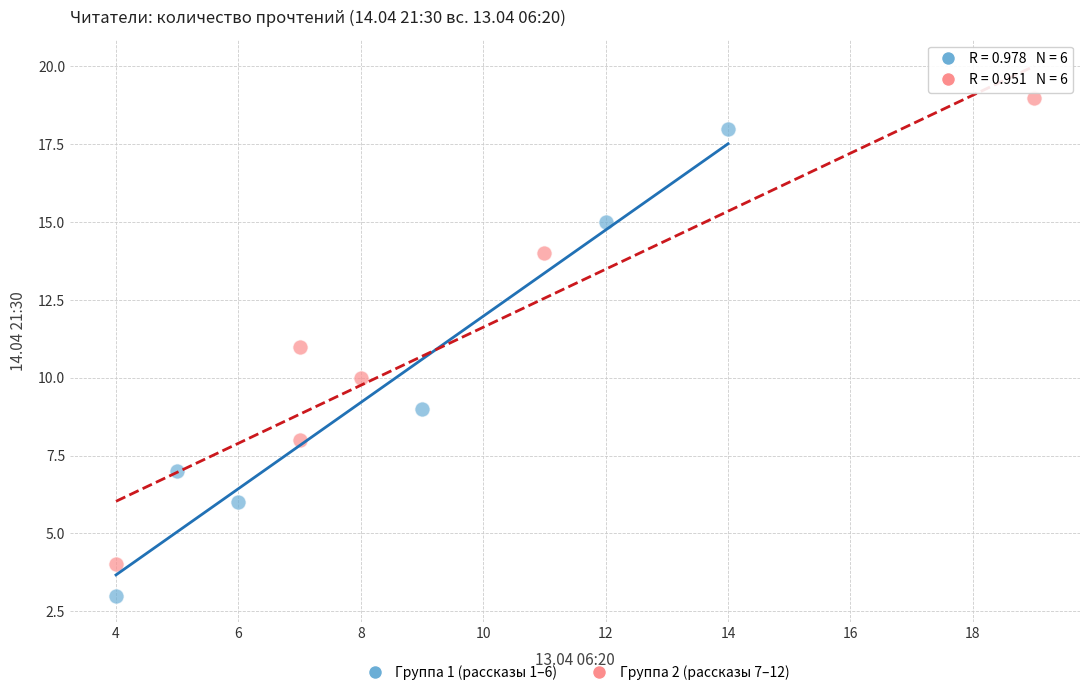

Which series contains the highest Y value?

Группа 2 (рассказы 7–12)